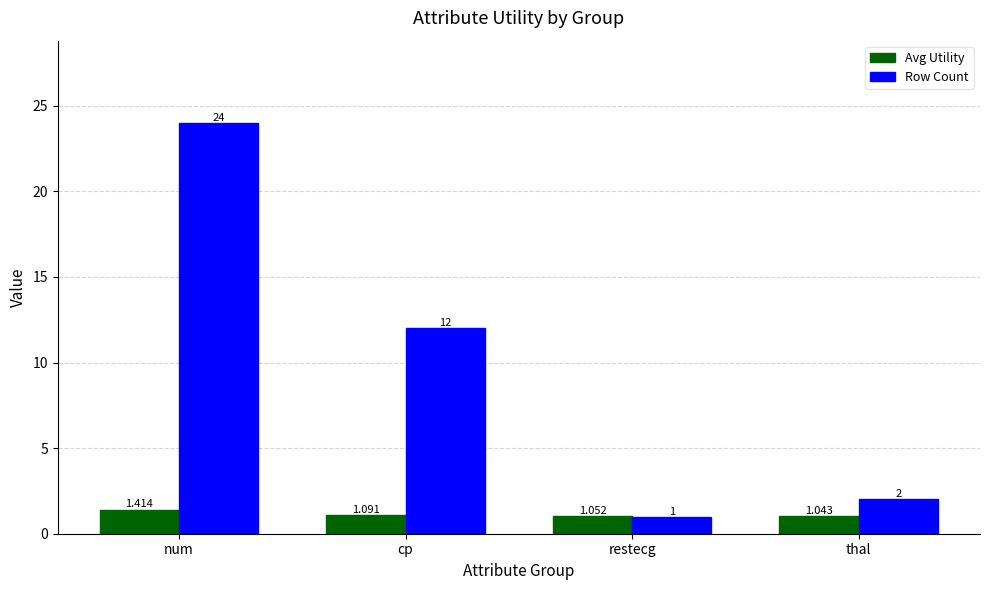

What is the difference between the maximum and minimum values in the Row Count series?

23.0